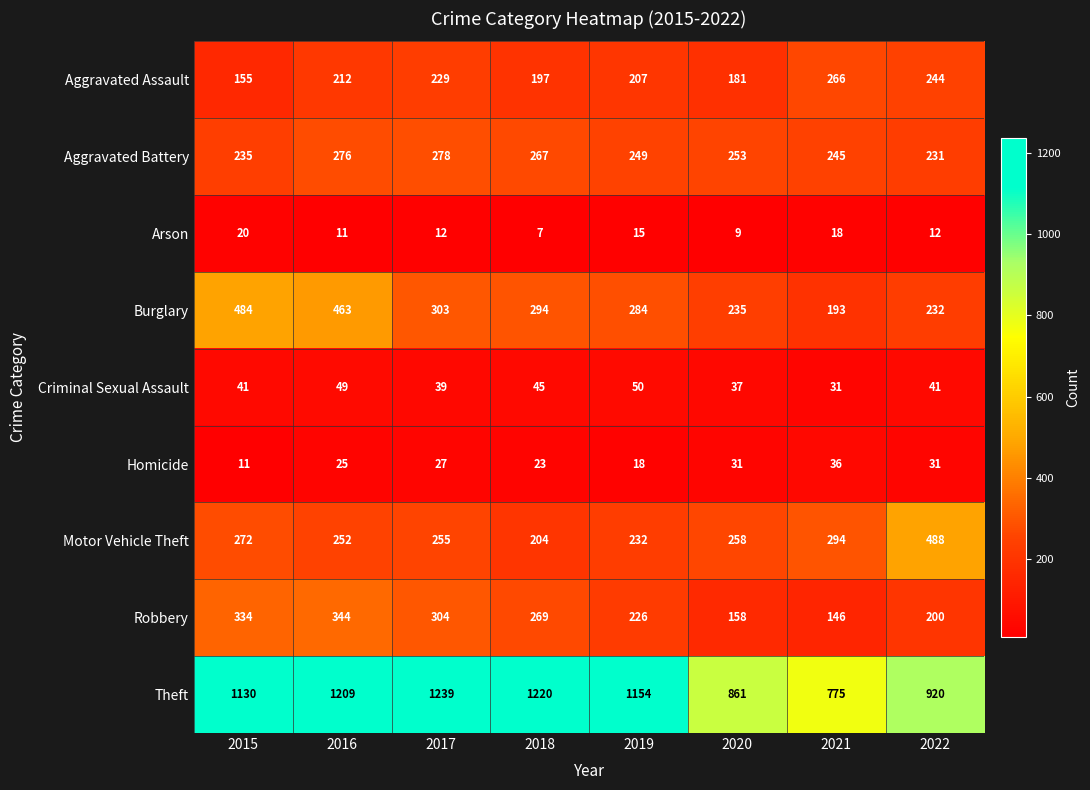

How many data points in Homicide are less than 27?

4